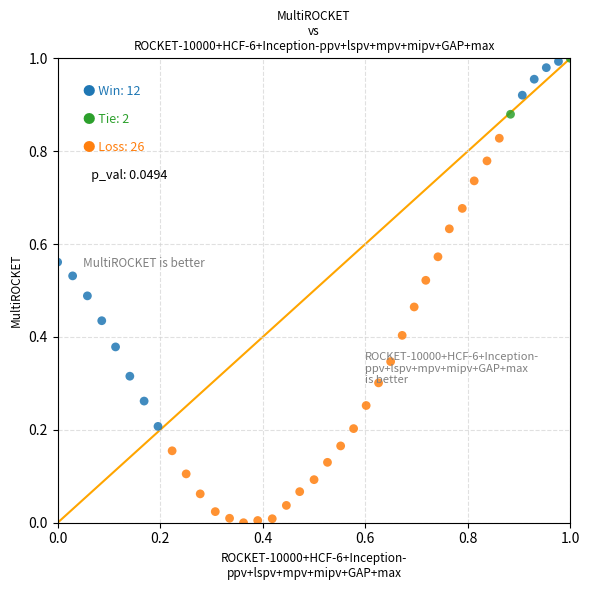

How many points are shown in the scatter plot?

40